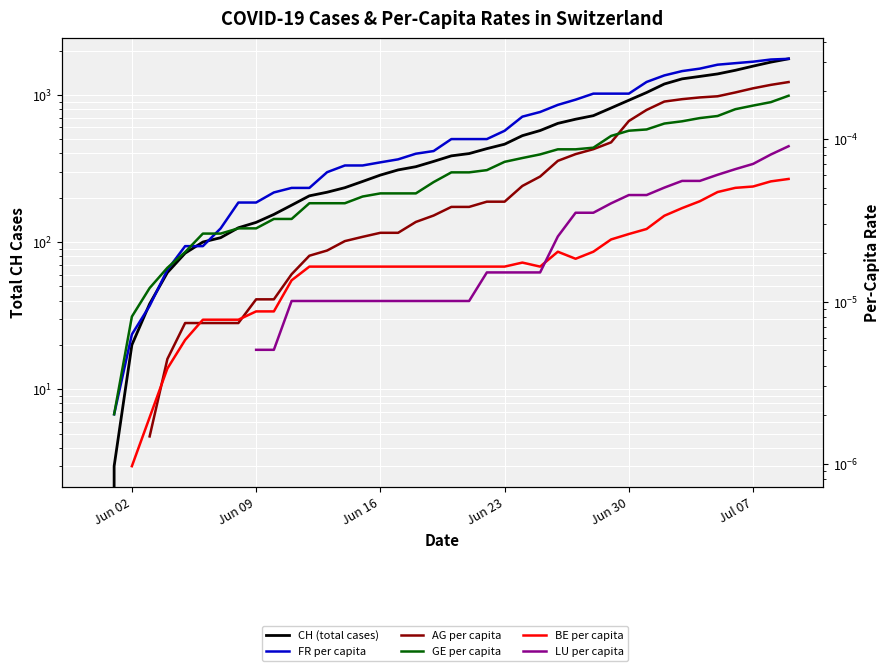

How many lines are shown in the chart?

6